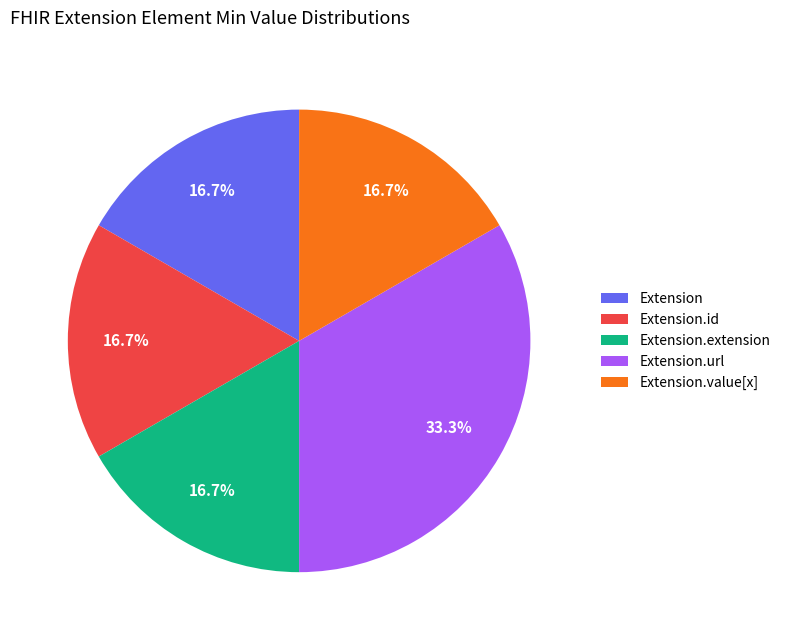

Is there any slice that represents more than half of the pie?

No